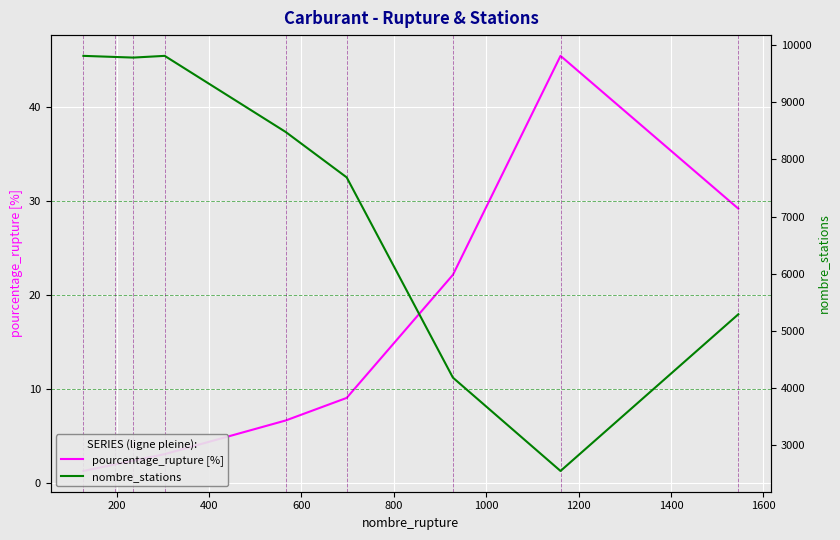

True or false: pourcentage_rupture [%] has a value of 20.2 at 1400.

False